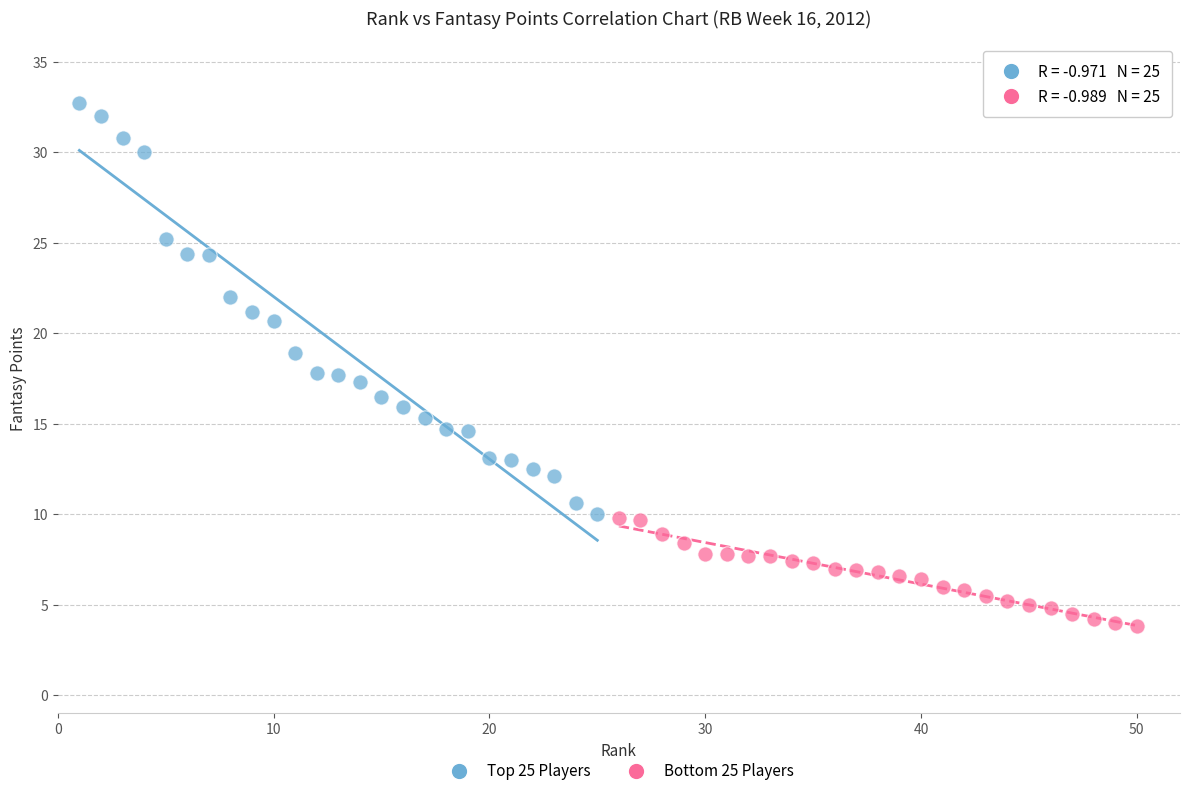

What are all the series names shown in the legend?

Top 25 Players, Bottom 25 Players